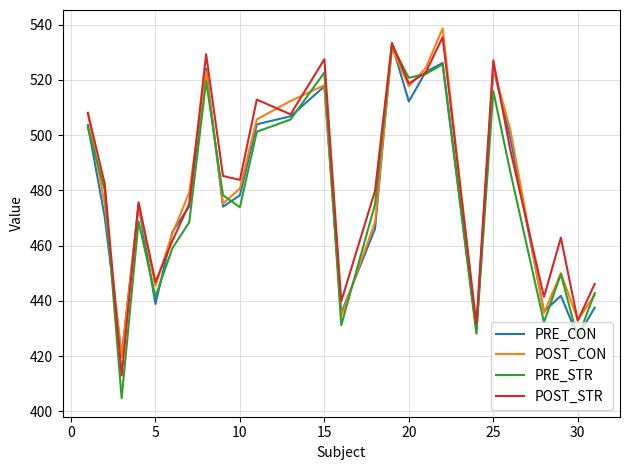

Which series has the largest total across all categories?

POST_STR